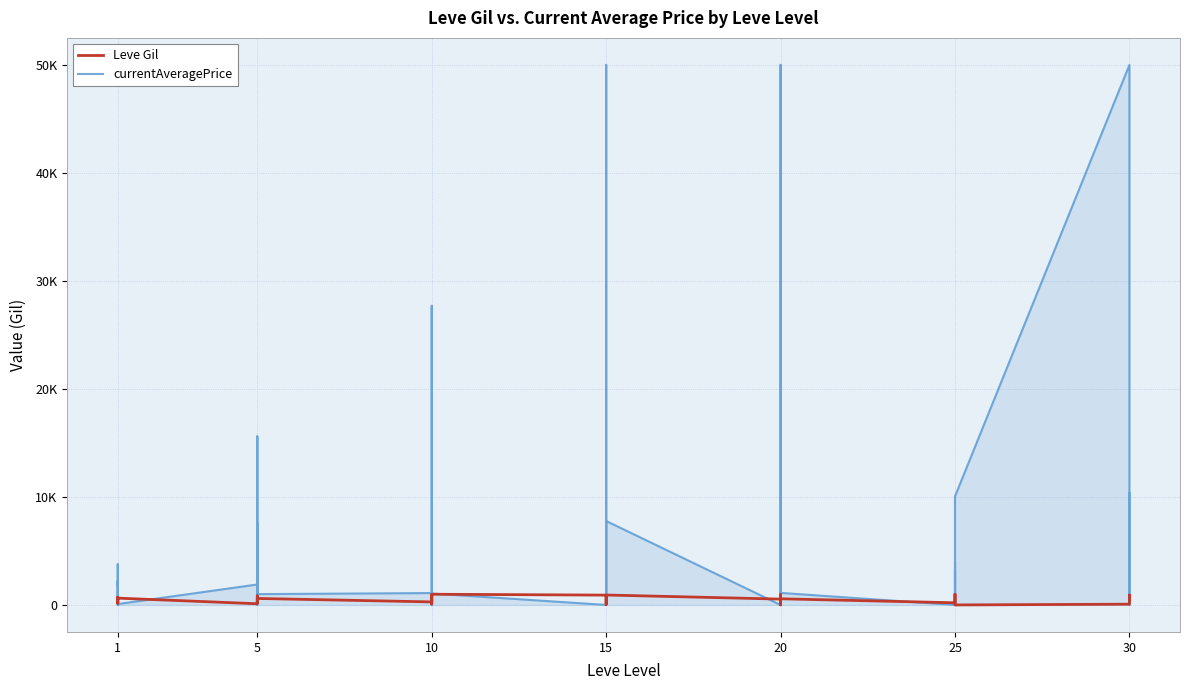

How many lines are shown in the chart?

2